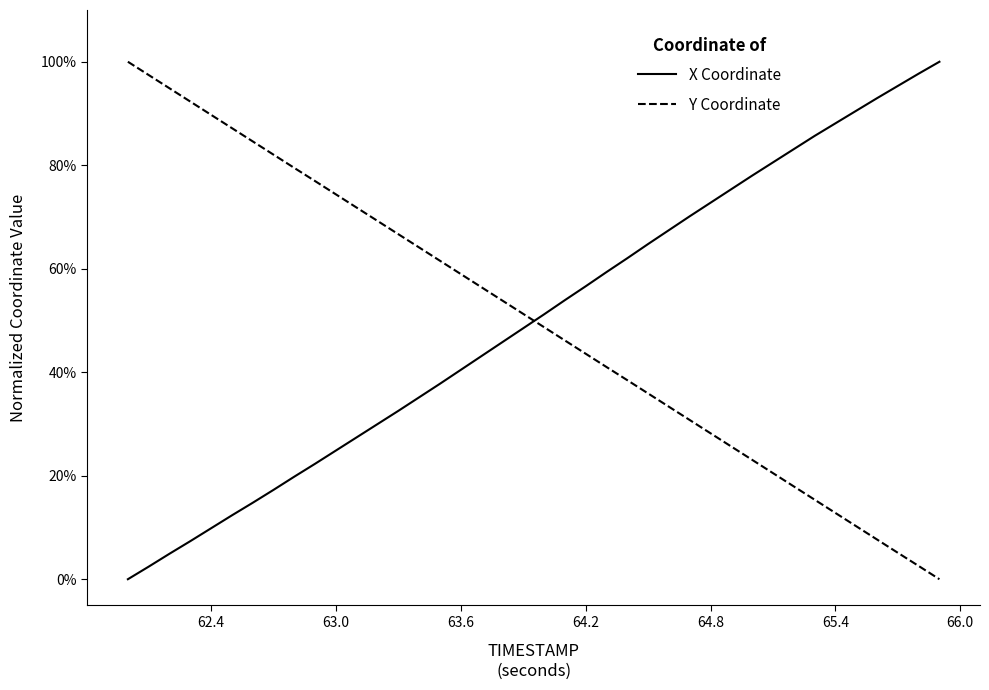

Does the chart display data point markers on the line(s)?

No